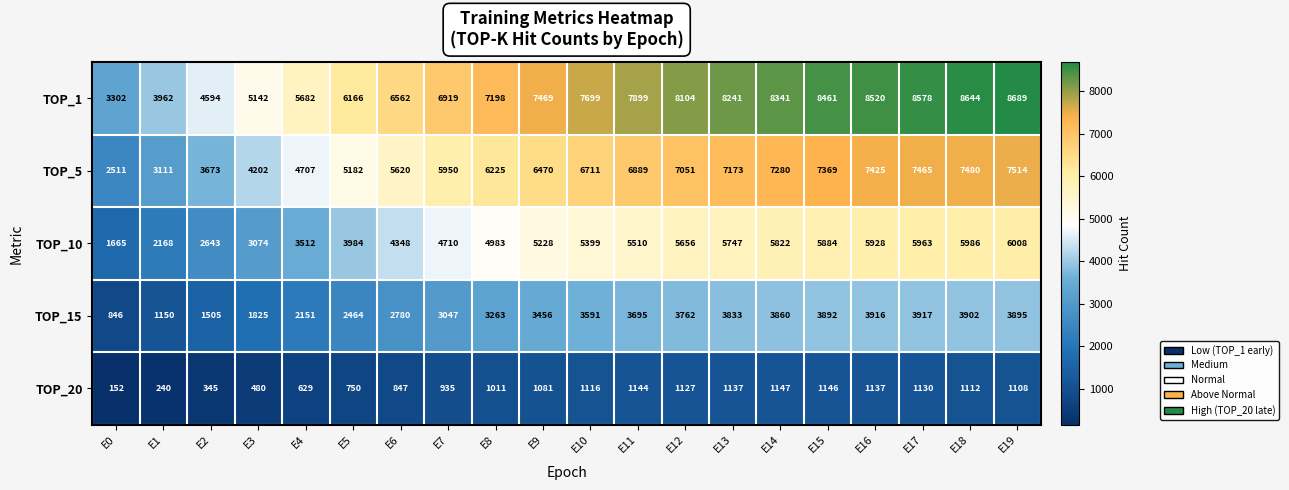

What is the total value across all series at E1?

10631